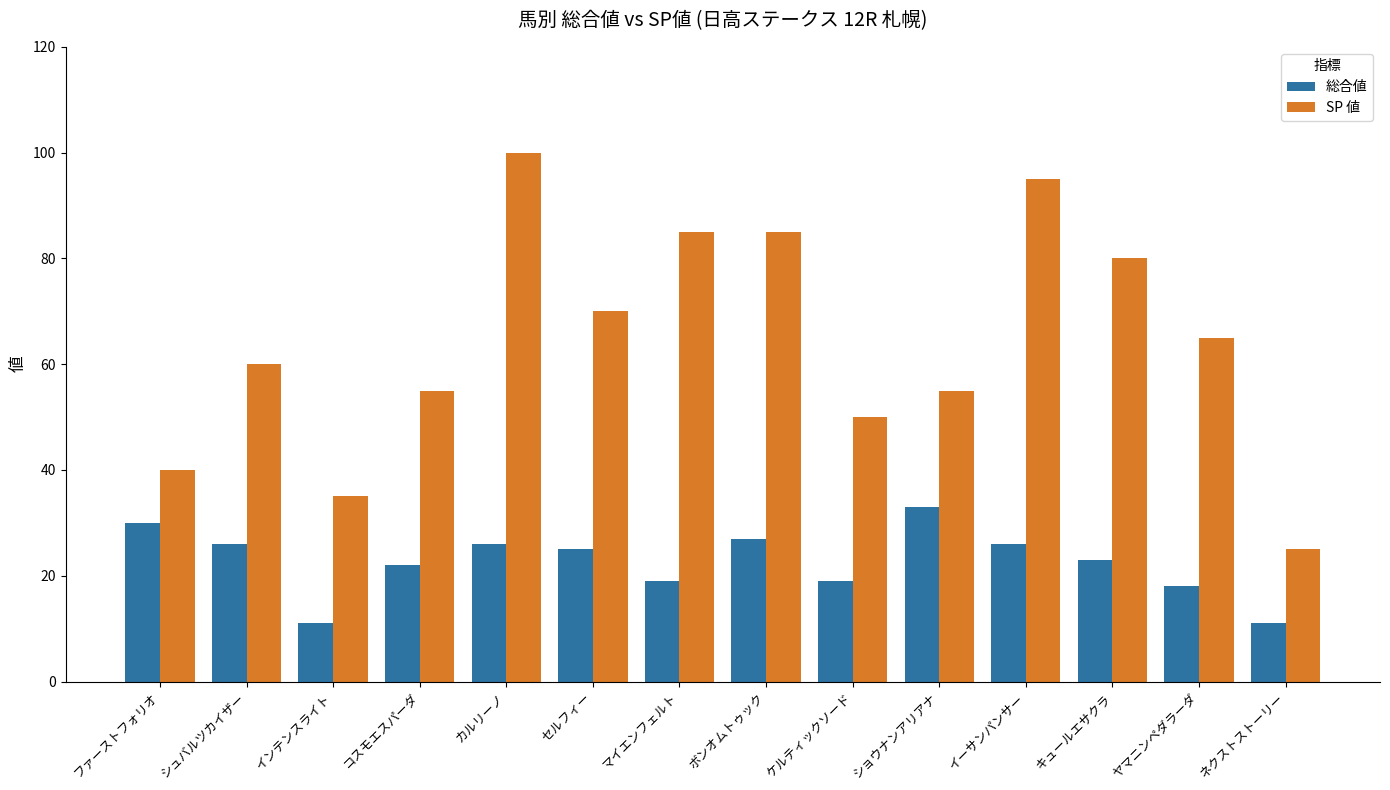

What is the total value across all series at マイエンフェルト?

104